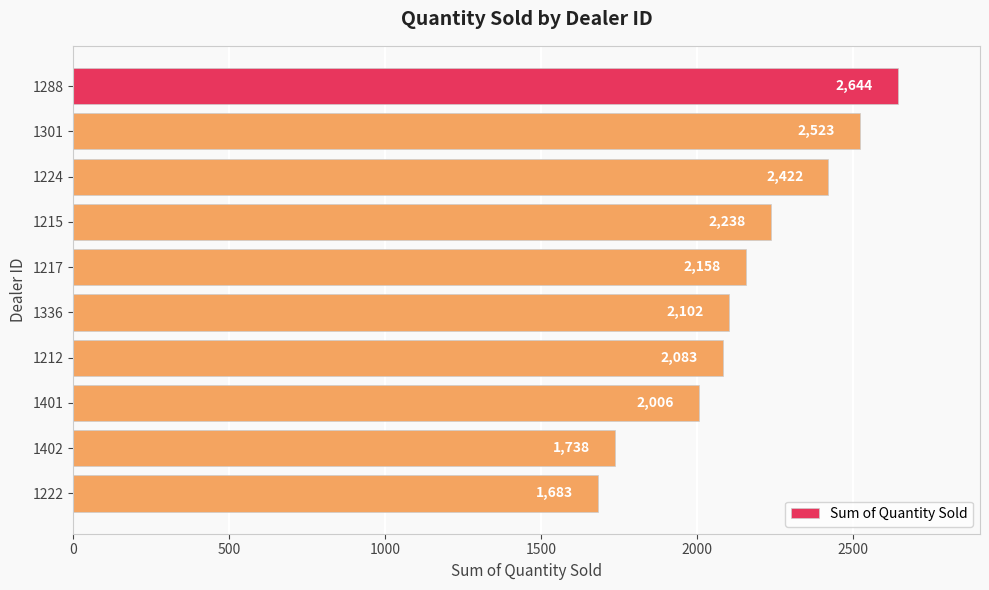

What is the value of the 3rd bar from the top?

2422